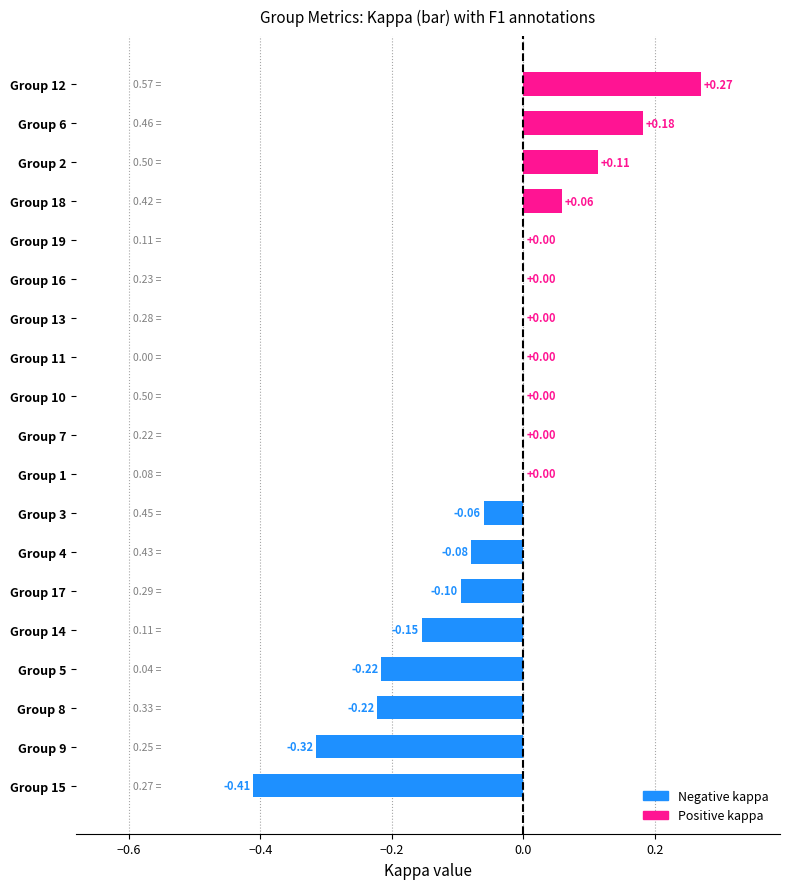

How many data points does each series have?

19